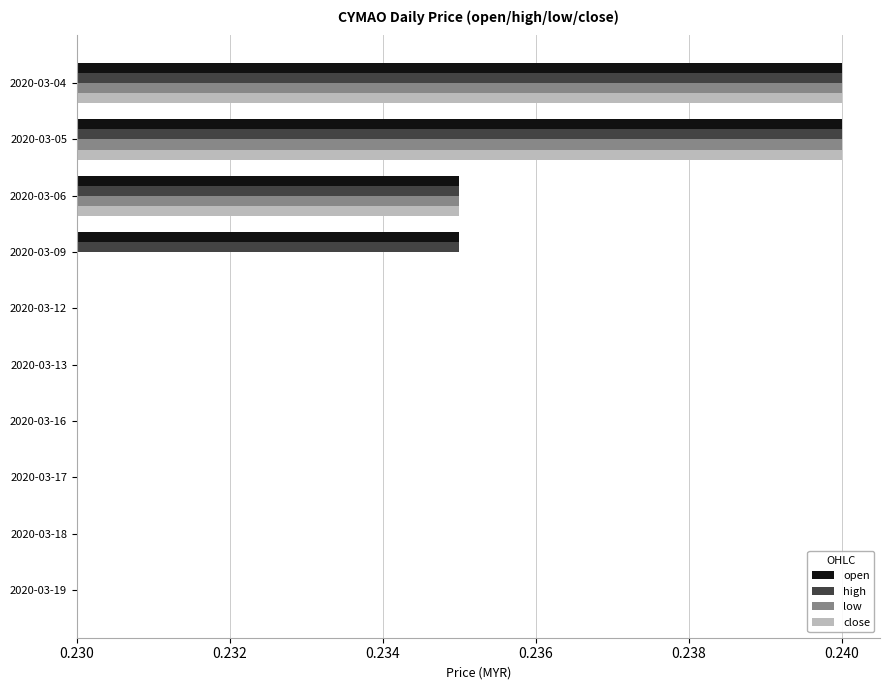

The value of low at 2020-03-05 is 0.0. True or false?

True